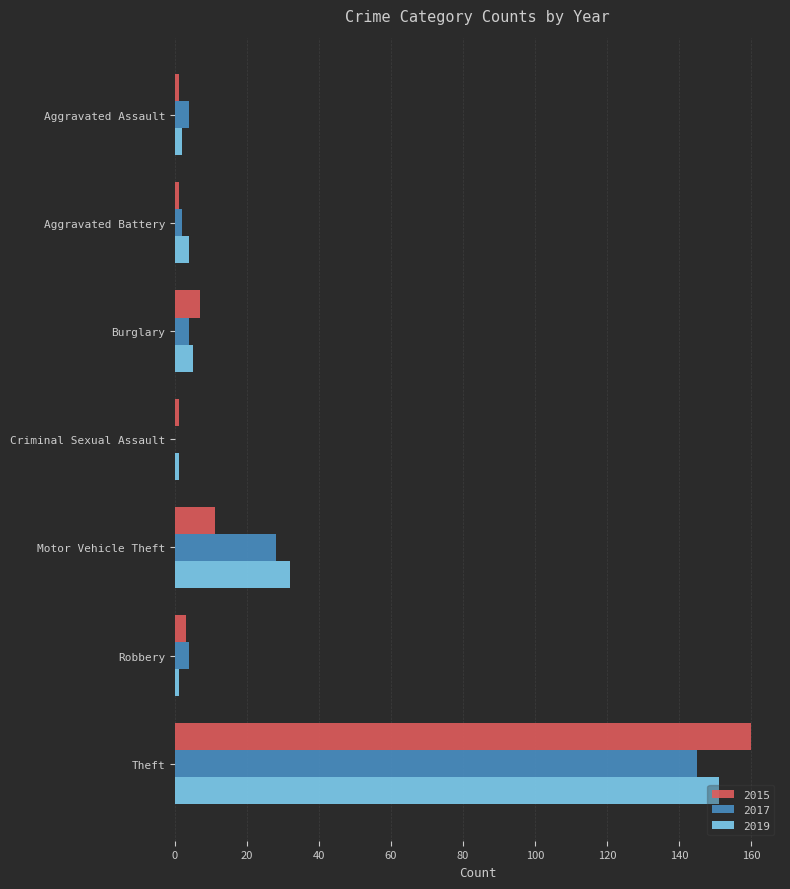

What is the maximum value shown in the chart?

160